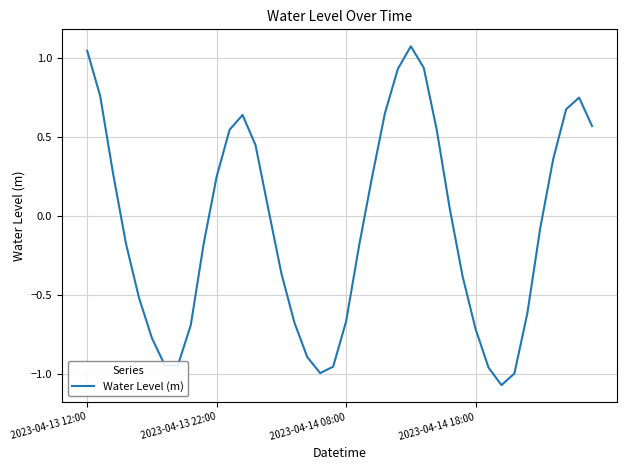

What is the value of the 33rd point from the left?

-1.1